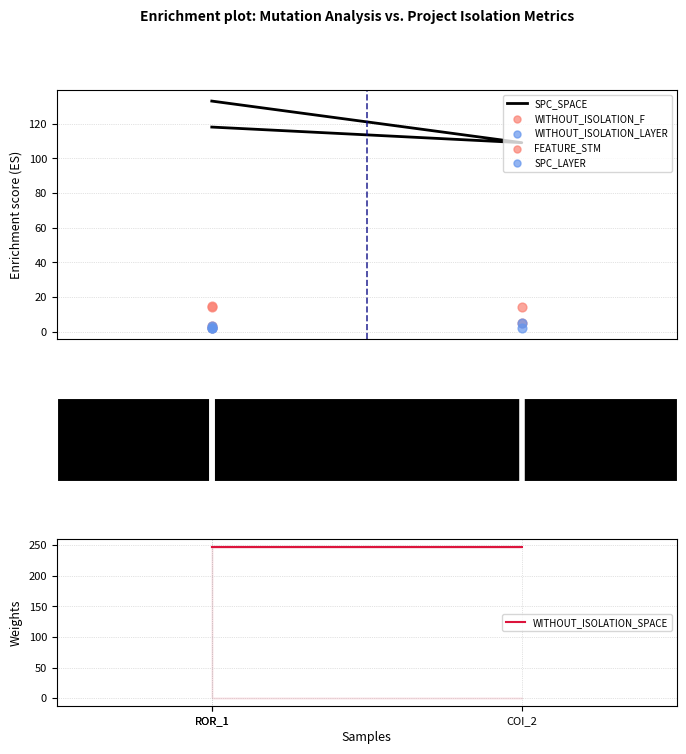

Which series reaches the maximum Y coordinate?

WITHOUT_ISOLATION_SPACE